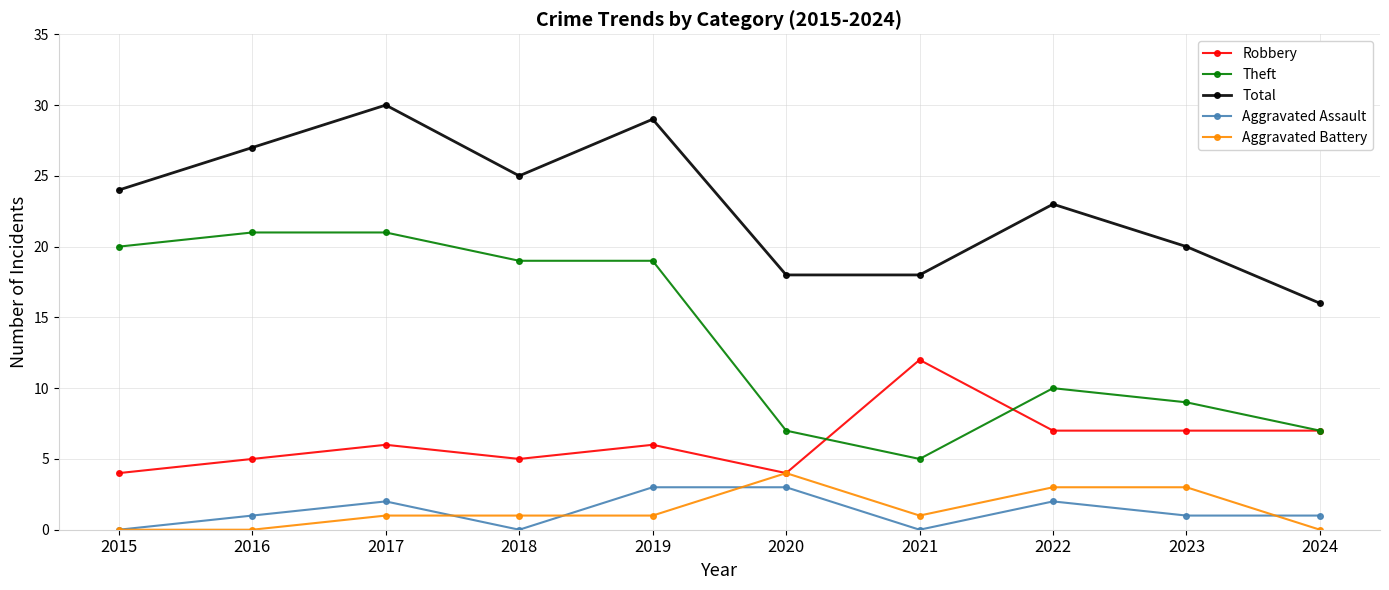

The value of Theft at 2016 is 21. True or false?

True